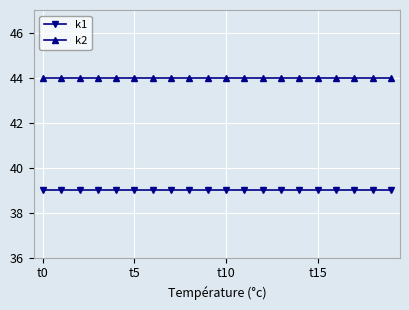

Which series has the largest total across all categories?

k2